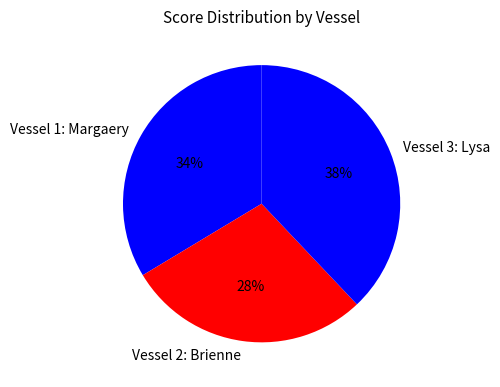

What percentage is the Vessel 1: Margaery slice, to the nearest percent?

34%